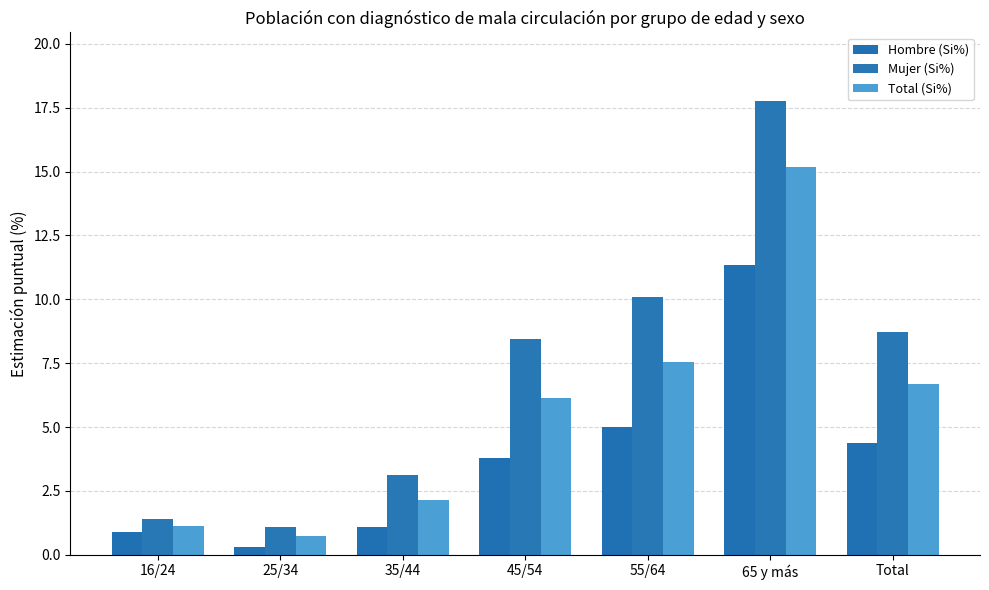

List the series in order of their peak value, lowest first.

Hombre (Si%), Total (Si%), Mujer (Si%)